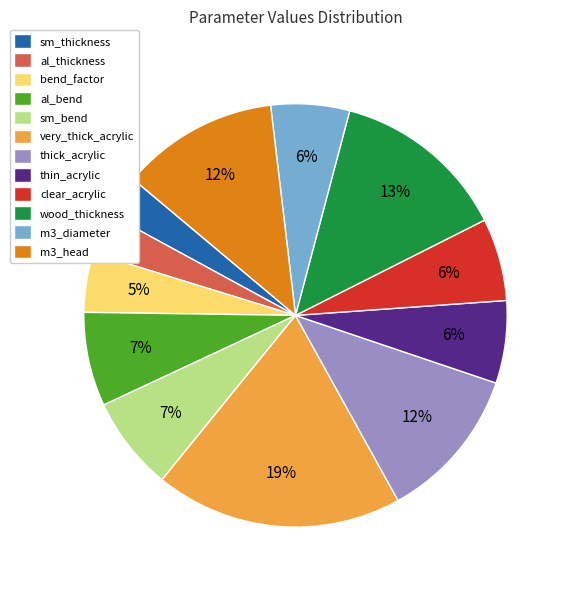

Is the sum of sm_bend and bend_factor greater than half?

No